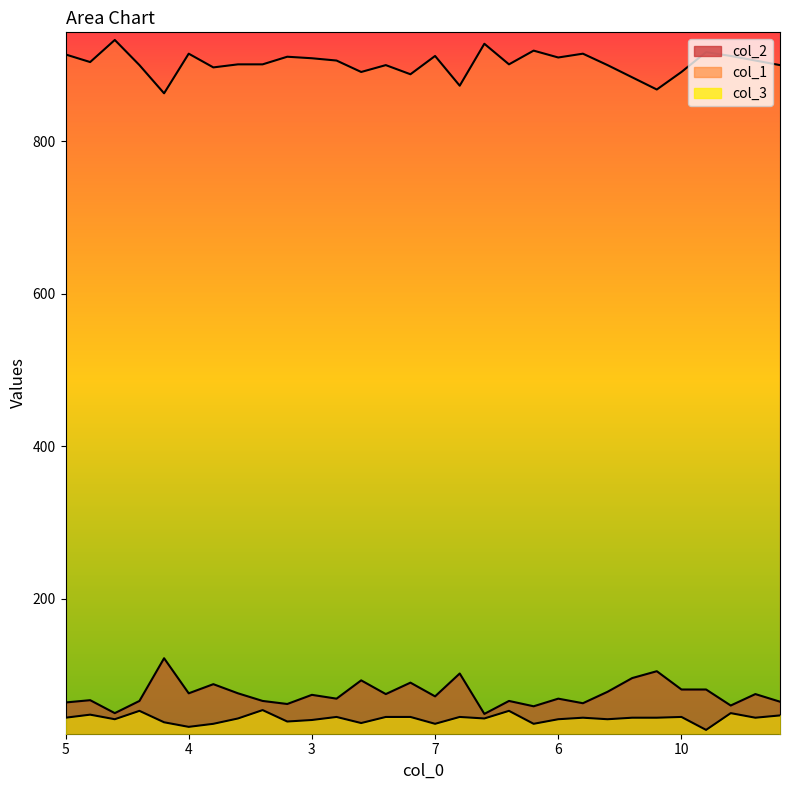

How many data points in col_2 are less than 74?

15